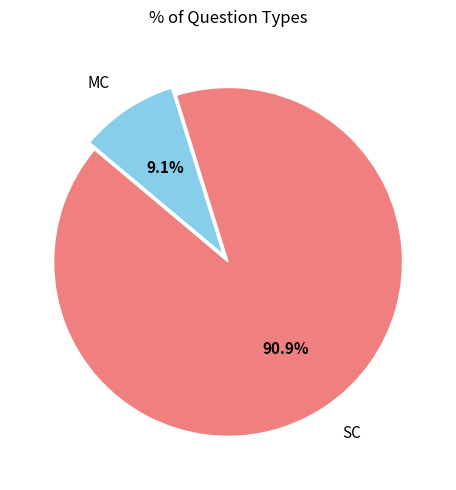

Which has a higher value, MC or SC?

SC